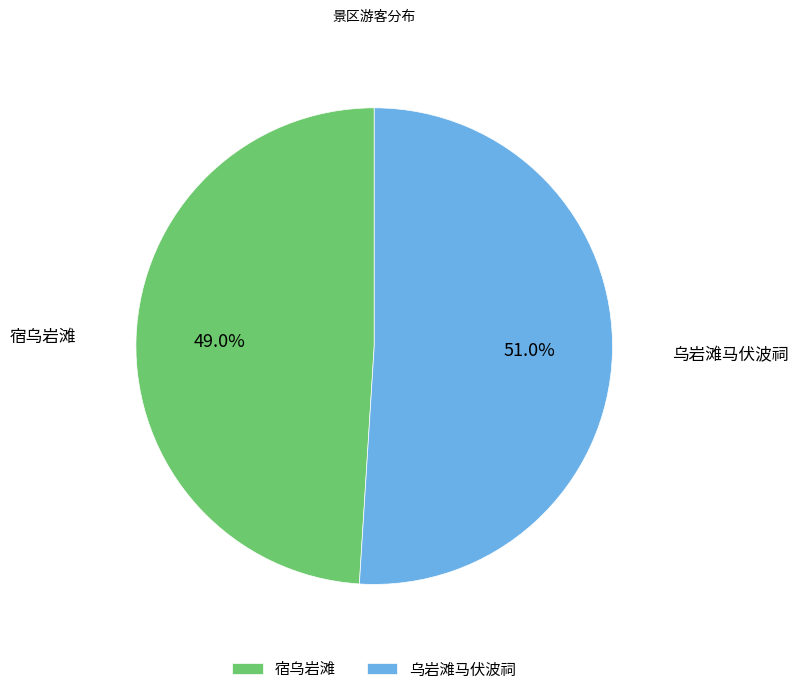

Is there a majority slice in this chart?

Yes